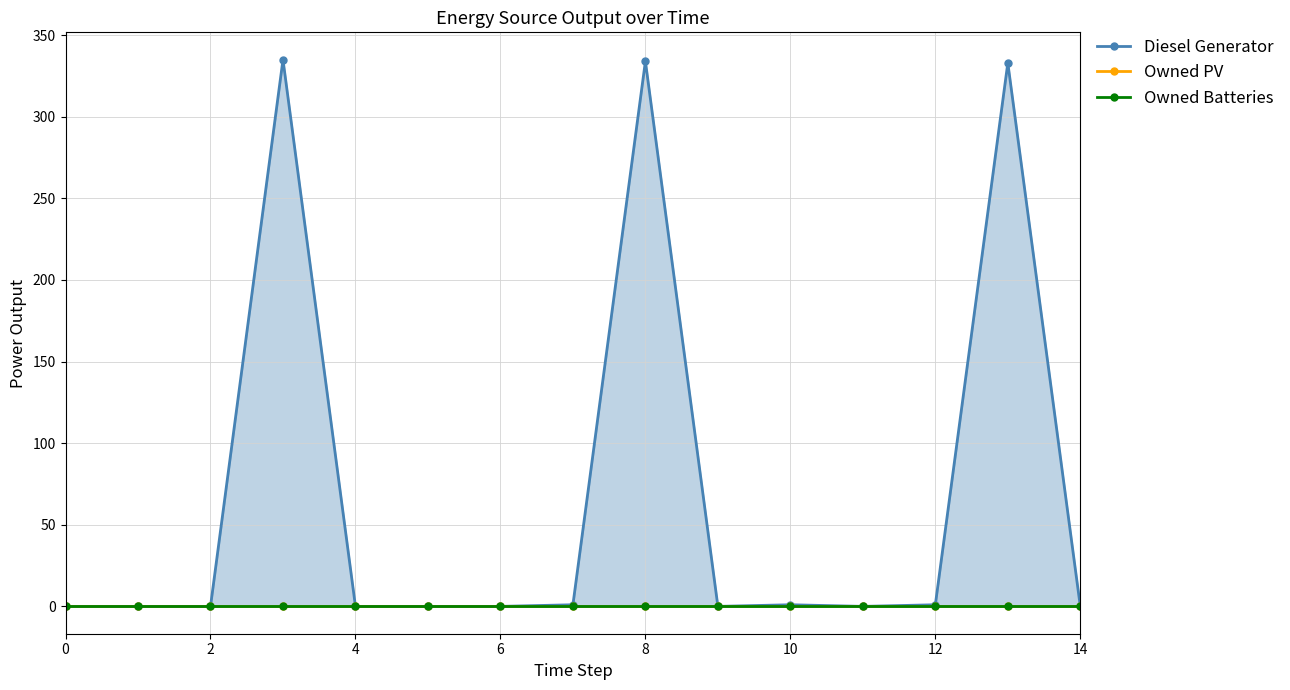

List the labels in order of Owned PV value, largest first.

0, 2, 4, 6, 8, 10, 12, 14, 8, 9, 10, 11, 12, 13, 14